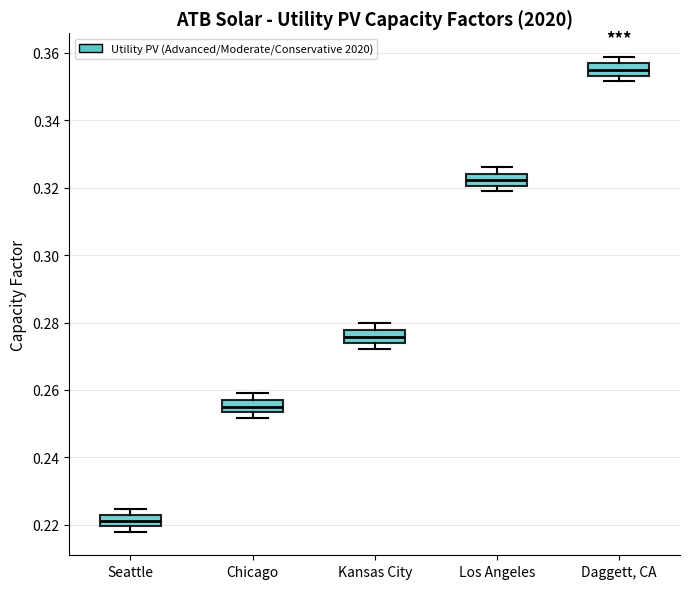

Where is the lower edge of the box for Chicago on the y-axis? The values are not printed on the chart, so give them approximately, as read against the axis.

0.254